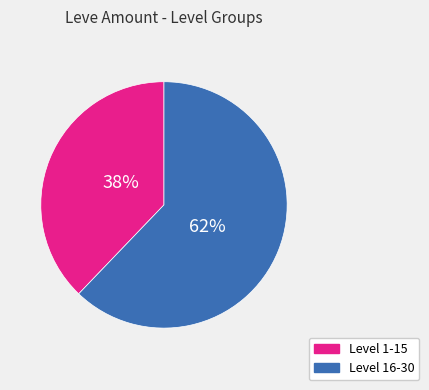

To the nearest percent, what is the combined percentage of Level 16-30 and Level 1-15?

100%